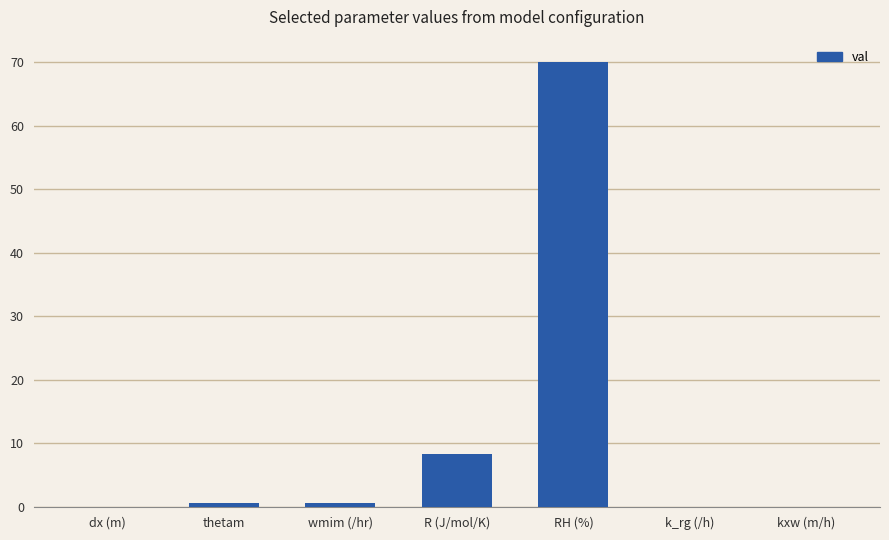

True or false: the data shows 0.0 at kxw (m/h).

True